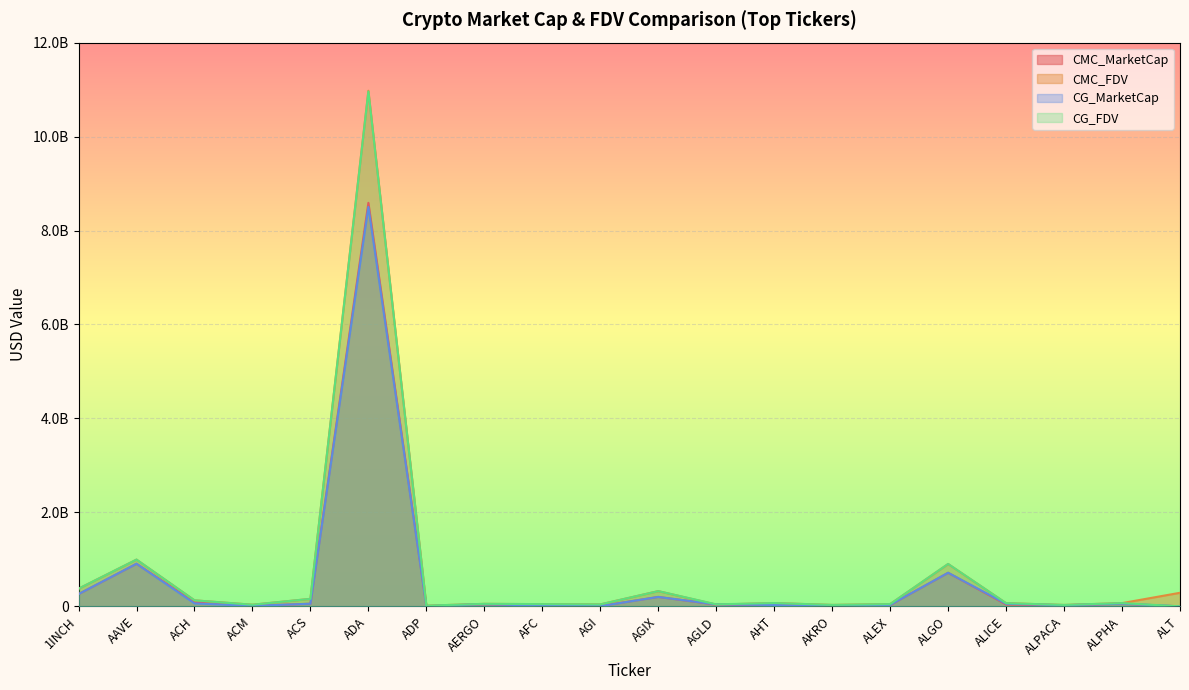

What is the label of the 6th point from the left?

ADA